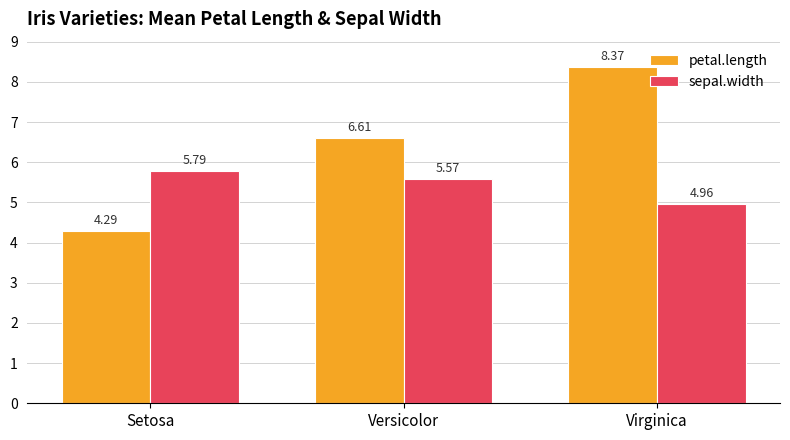

What is the difference between the second highest and minimum values in the petal.length series?

2.3